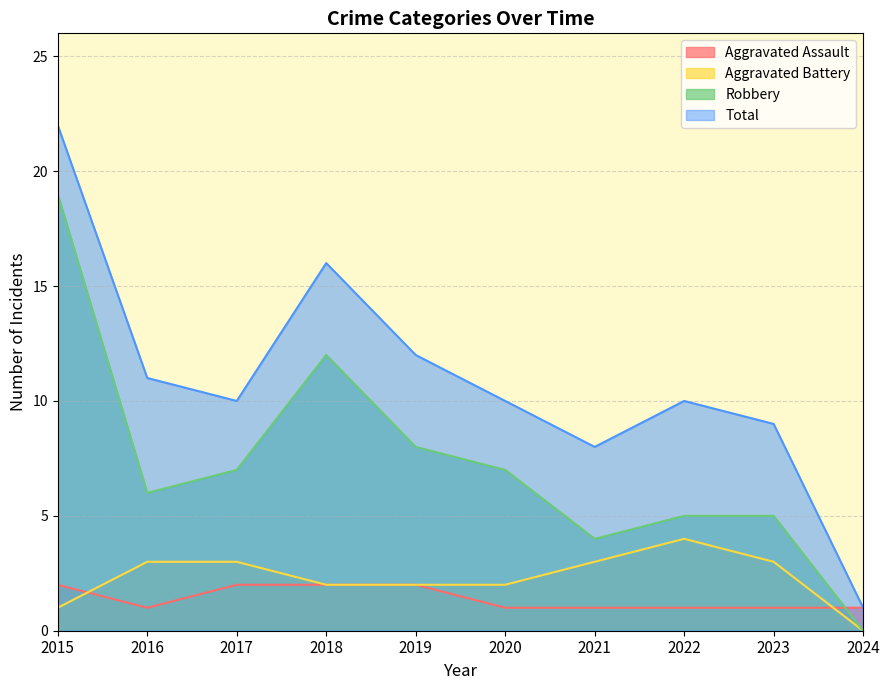

Which label corresponds to the largest value in the chart?

2015